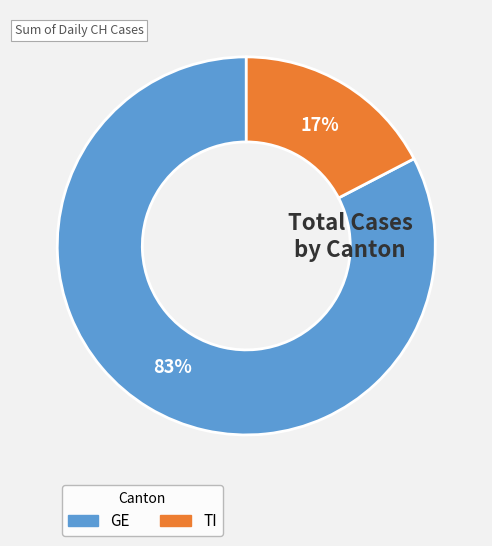

To the nearest percent, what is the average slice percentage?

50%